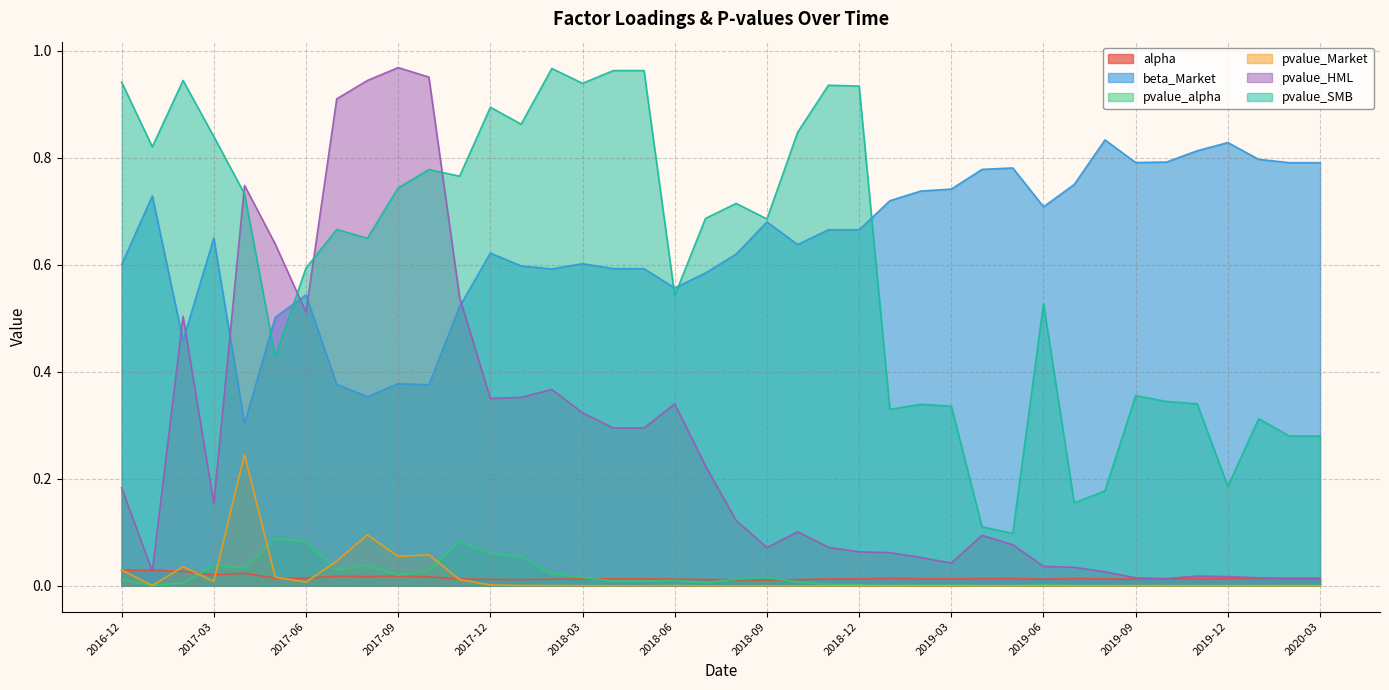

Which series has the largest range (max minus min)?

pvalue_HML